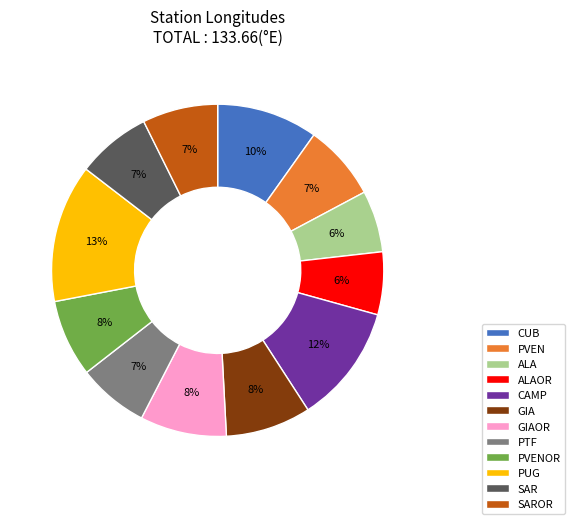

To the nearest percent, what portion does ALAOR represent?

6%